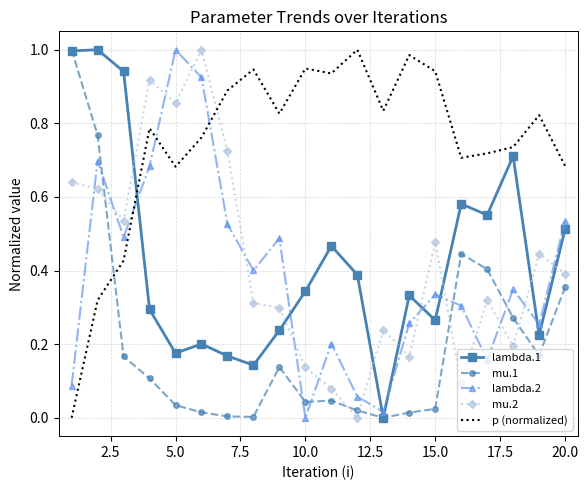

Which series has the largest total across all categories?

p (normalized)